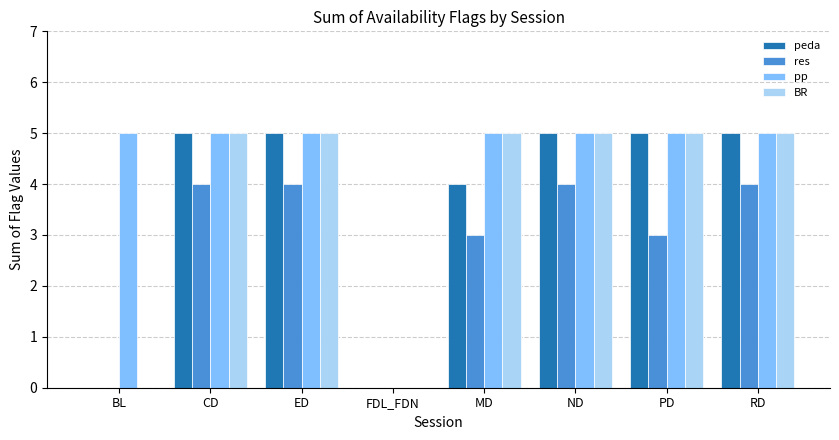

The value of res at FDL_FDN is 2. True or false?

False